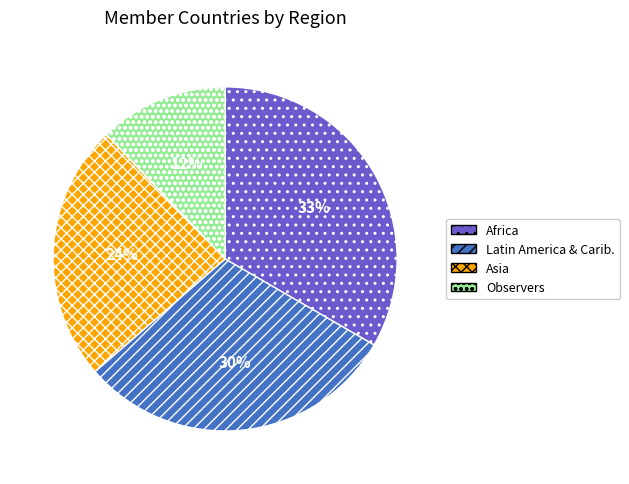

Is there any slice that represents more than half of the pie?

No